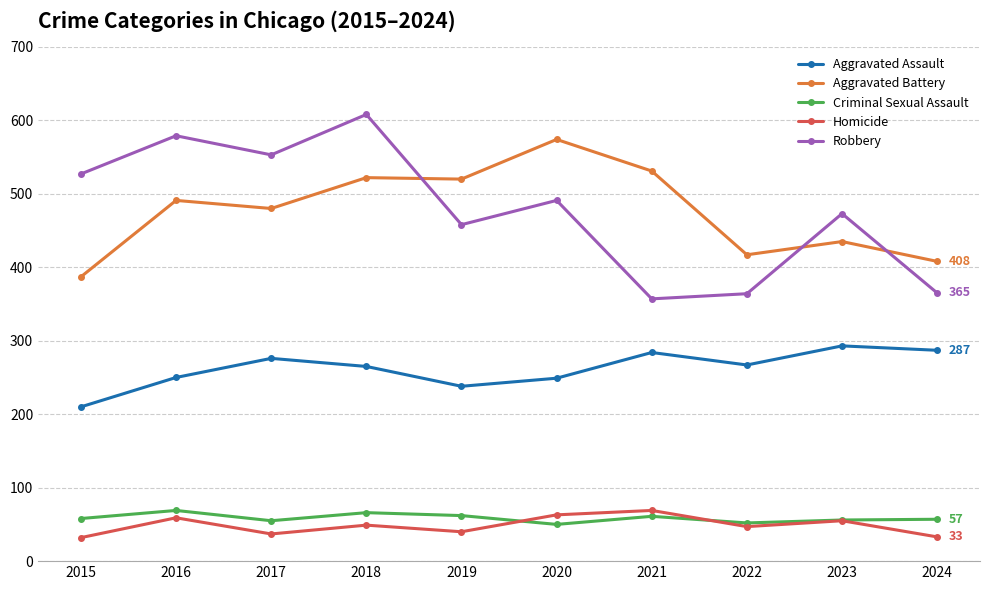

True or false: Homicide and Aggravated Assault intersect in this chart.

False